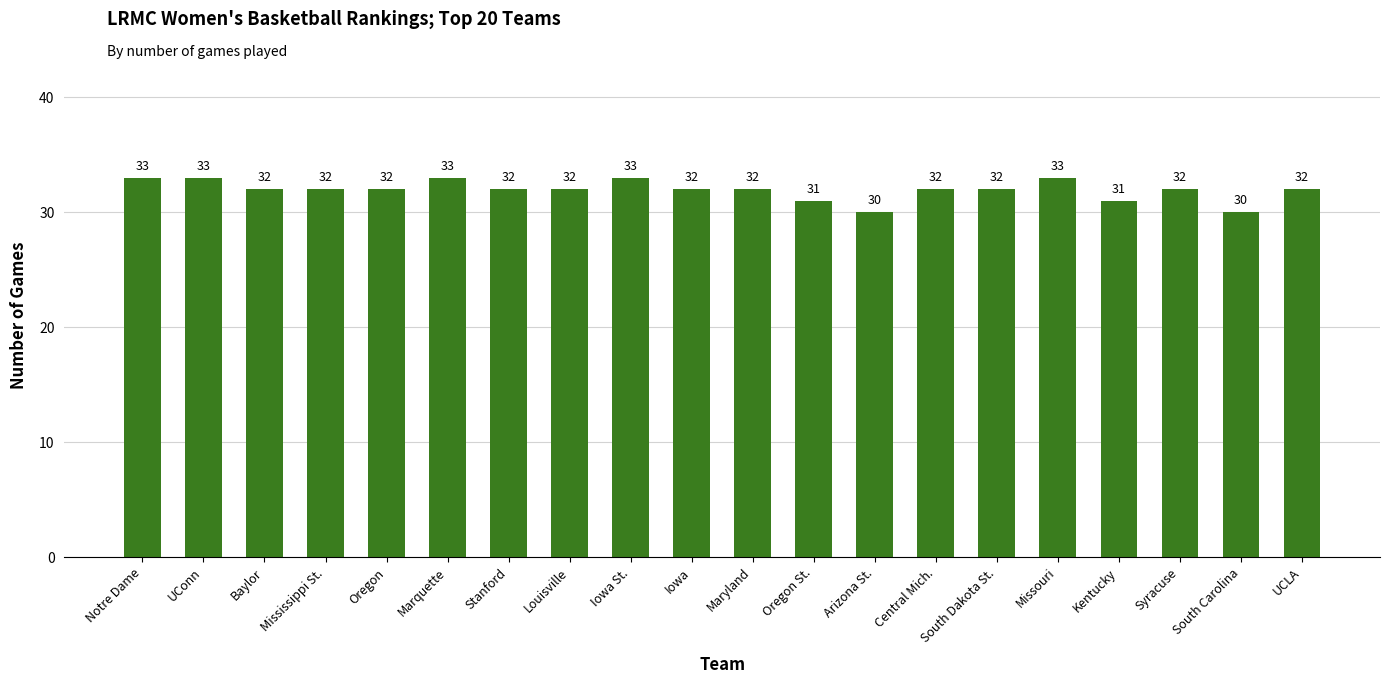

Approximately how many times larger is the value at Arizona St. compared to Kentucky?

1.0